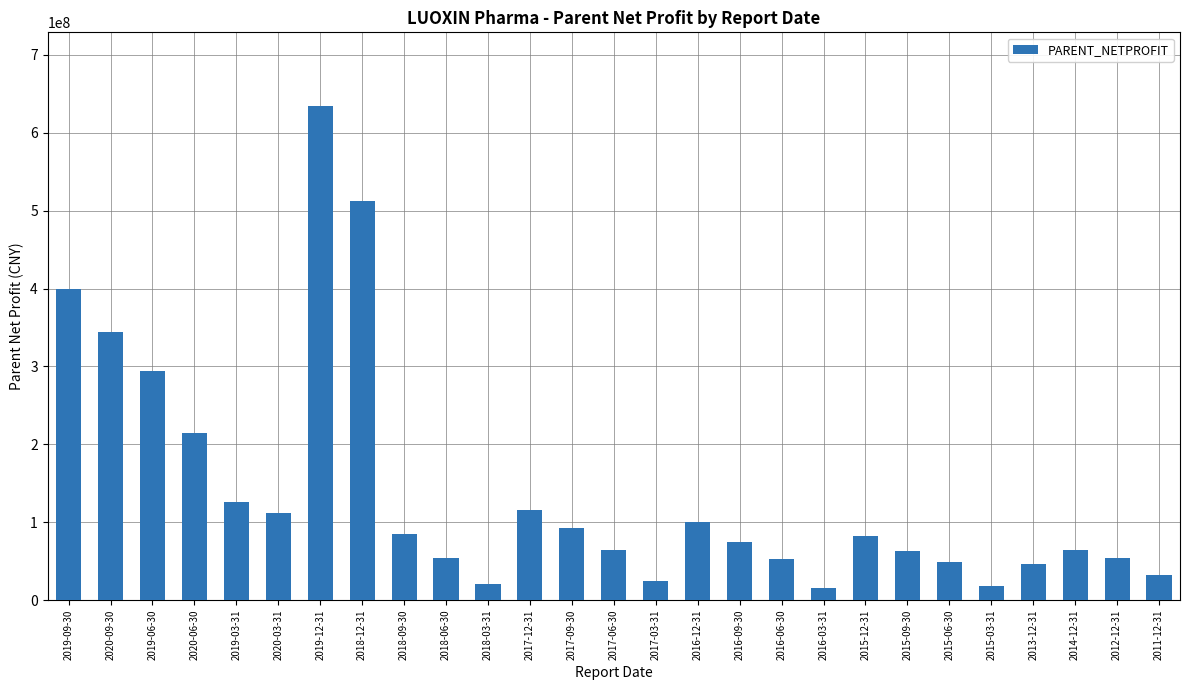

What is the sum of all values?

3743663184.4